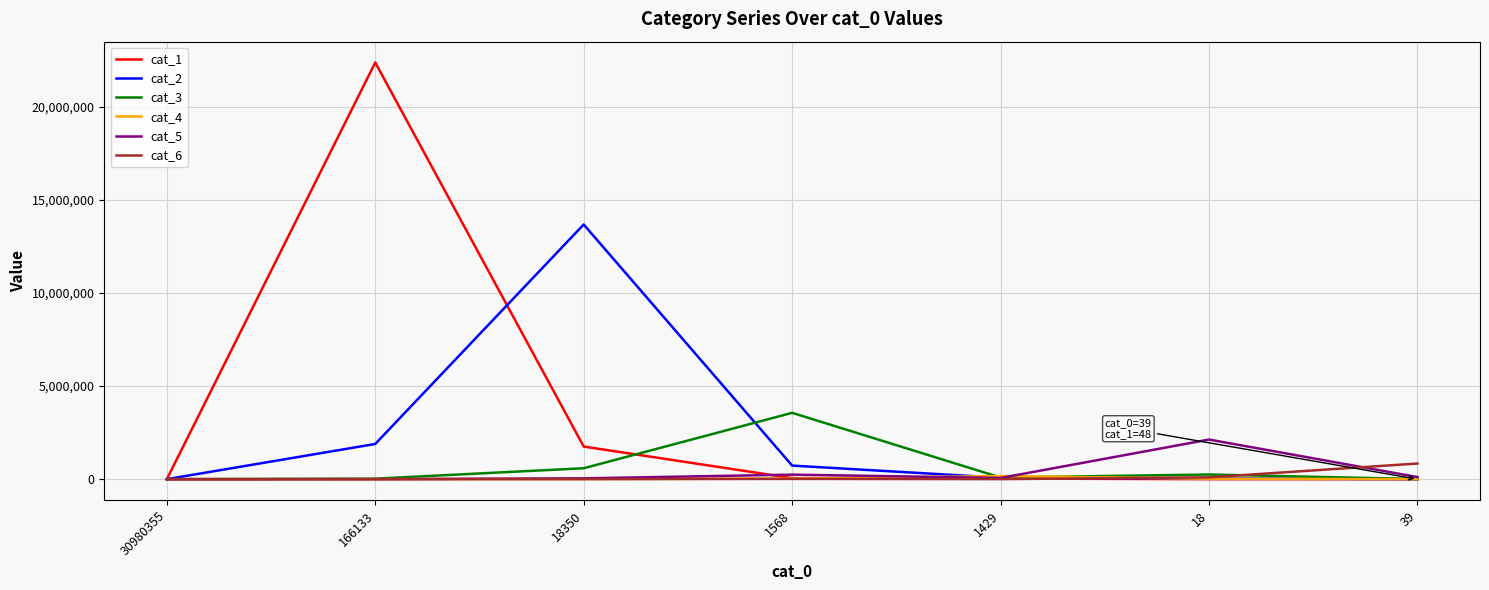

Which series has the largest total across all categories?

cat_1